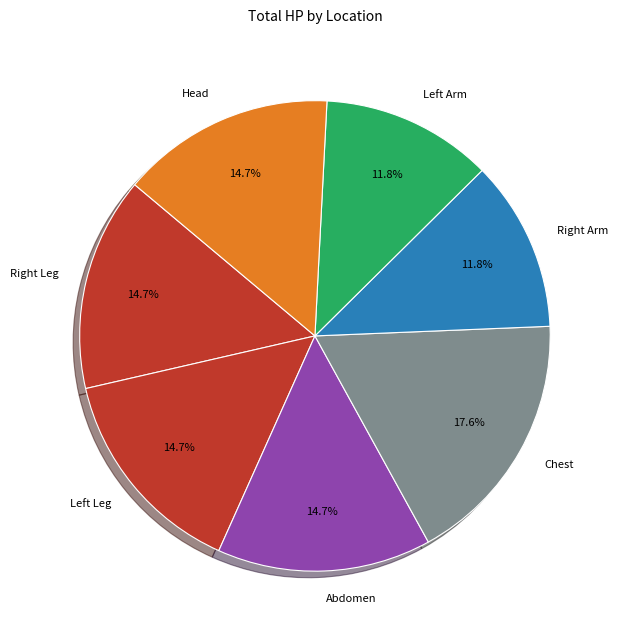

To the nearest percent, what portion does Abdomen represent?

15%